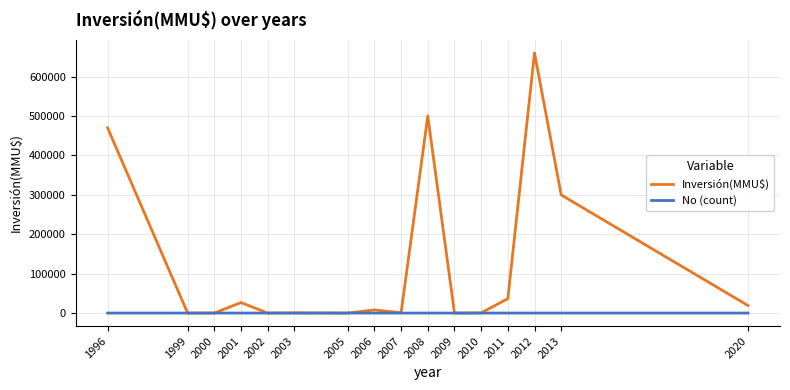

Between which two adjacent categories do No (count) and Inversión(MMU$) first intersect?

1996 and 1999